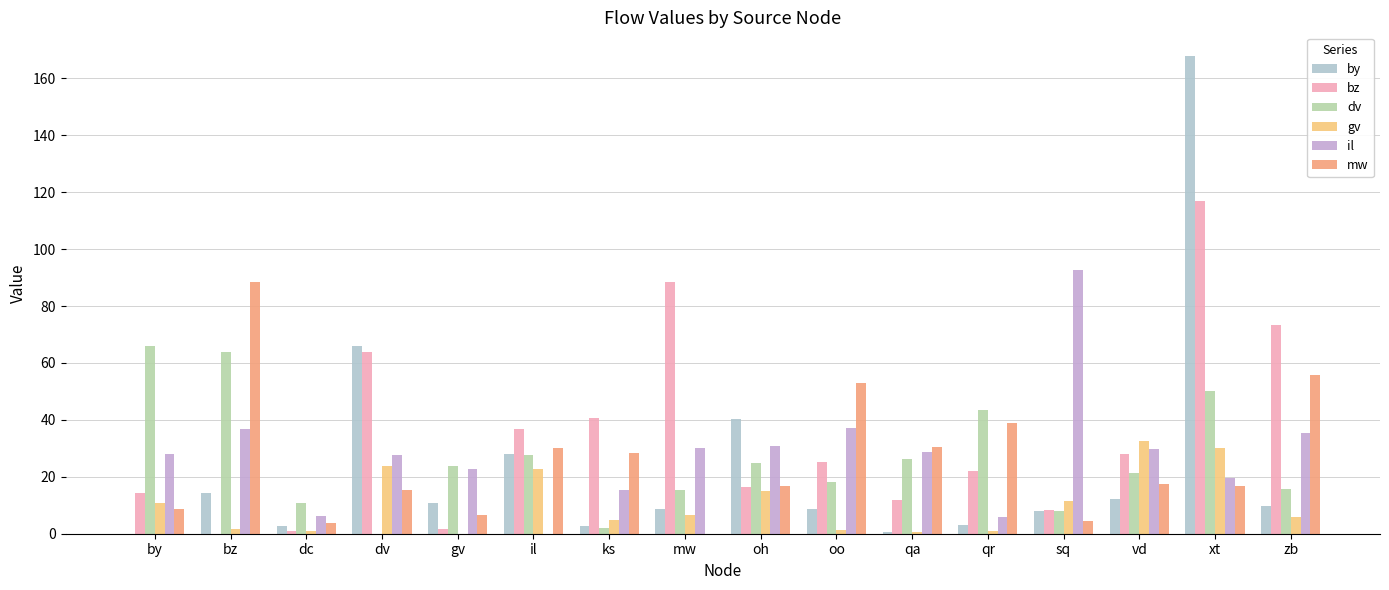

Which category has the lowest value in the gv series?

gv